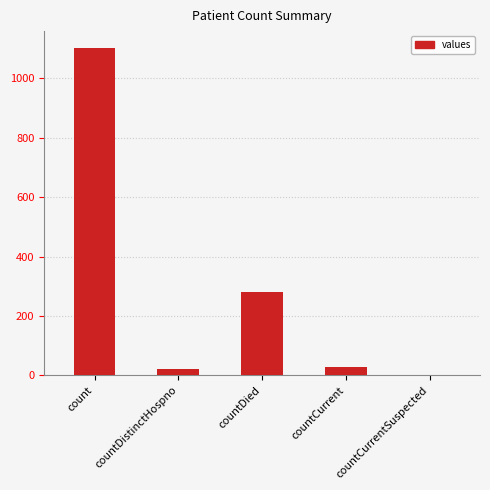

What is the sum of the values at count and countCurrentSuspected?

1104